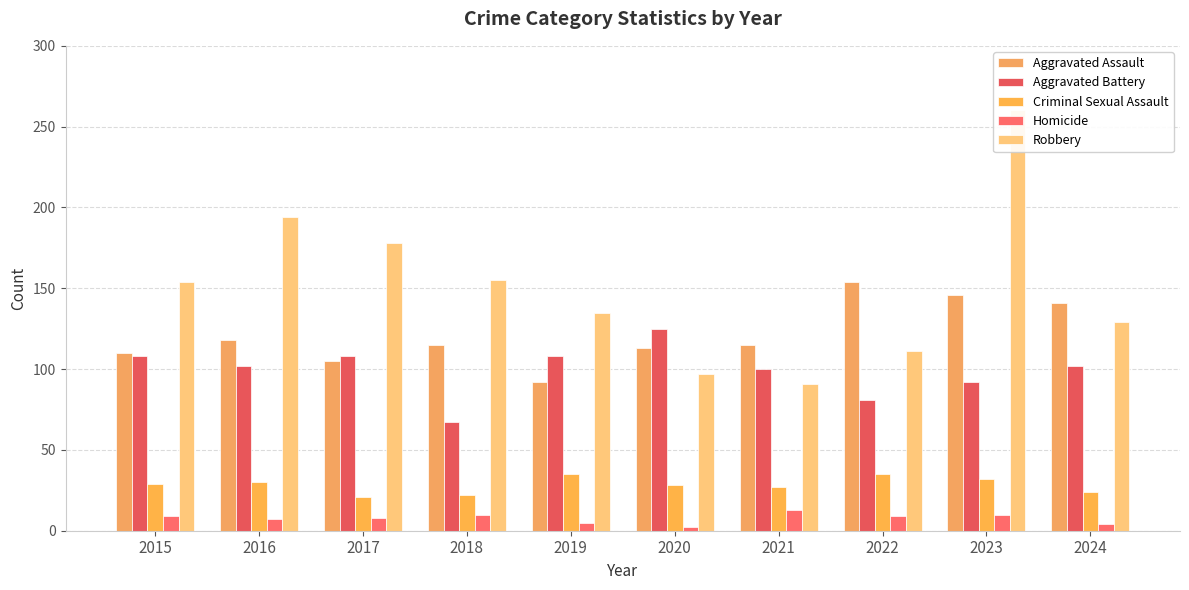

Reading left to right, transcribe all the data shown in this chart.

Aggravated Assault: 2015=110	2016=118	2017=105	2018=115	2019=92	2020=113	2021=115	2022=154	2023=146	2024=141
Aggravated Battery: 2015=108	2016=102	2017=108	2018=67	2019=108	2020=125	2021=100	2022=81	2023=92	2024=102
Criminal Sexual Assault: 2015=29	2016=30	2017=21	2018=22	2019=35	2020=28	2021=27	2022=35	2023=32	2024=24
Homicide: 2015=9	2016=7	2017=8	2018=10	2019=5	2020=2	2021=13	2022=9	2023=10	2024=4
Robbery: 2015=154	2016=194	2017=178	2018=155	2019=135	2020=97	2021=91	2022=111	2023=260	2024=129